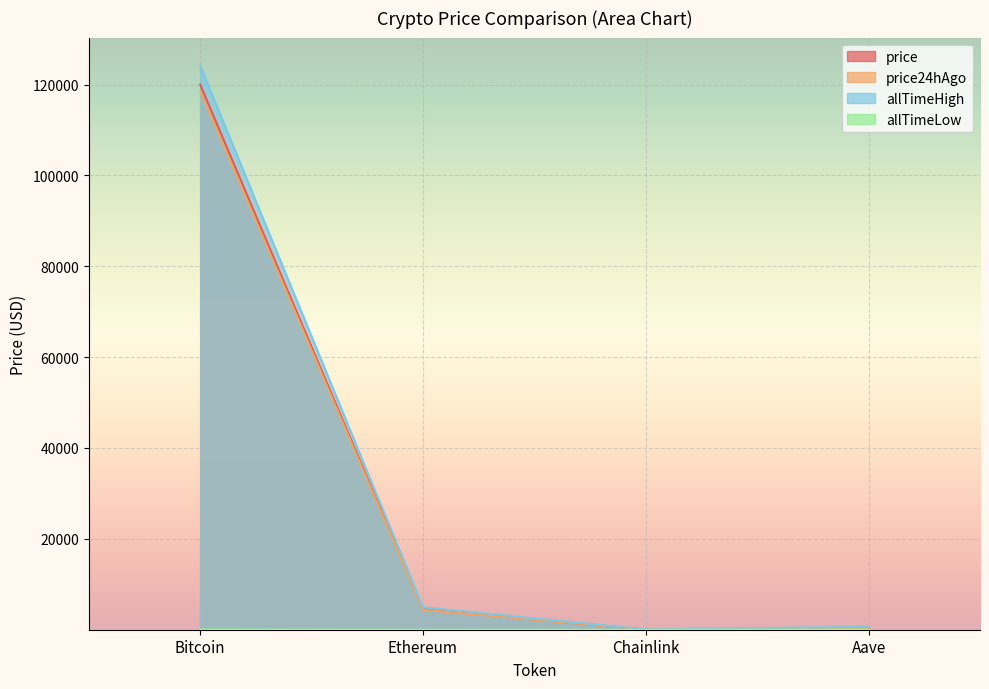

True or false: allTimeHigh and allTimeLow intersect in this chart.

False